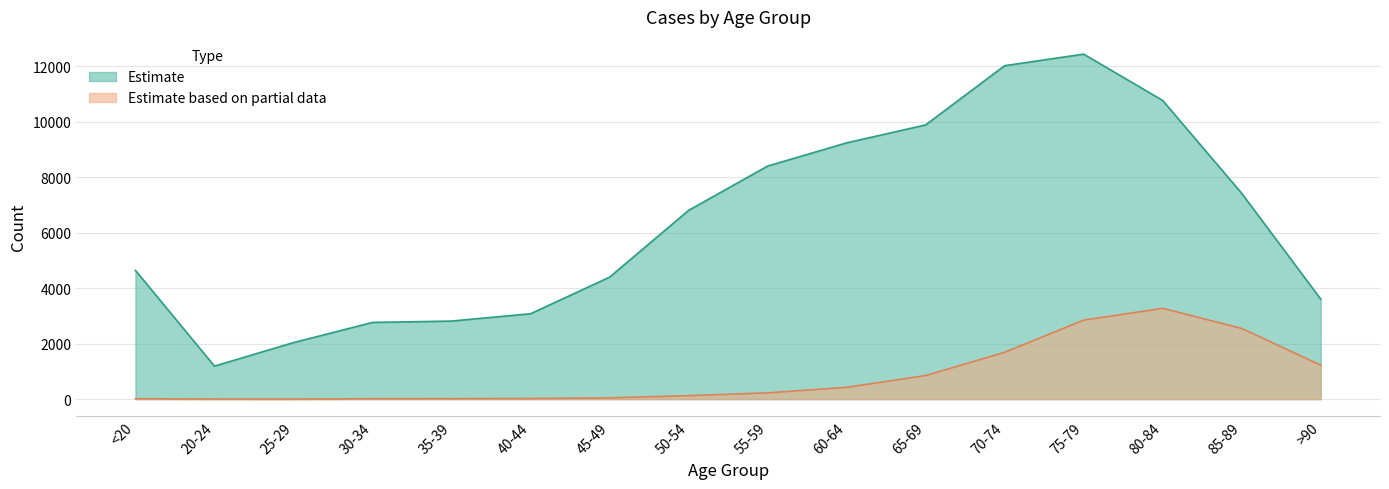

Rank the series at 25-29 from lowest to highest value.

Estimate based on partial data, Estimate